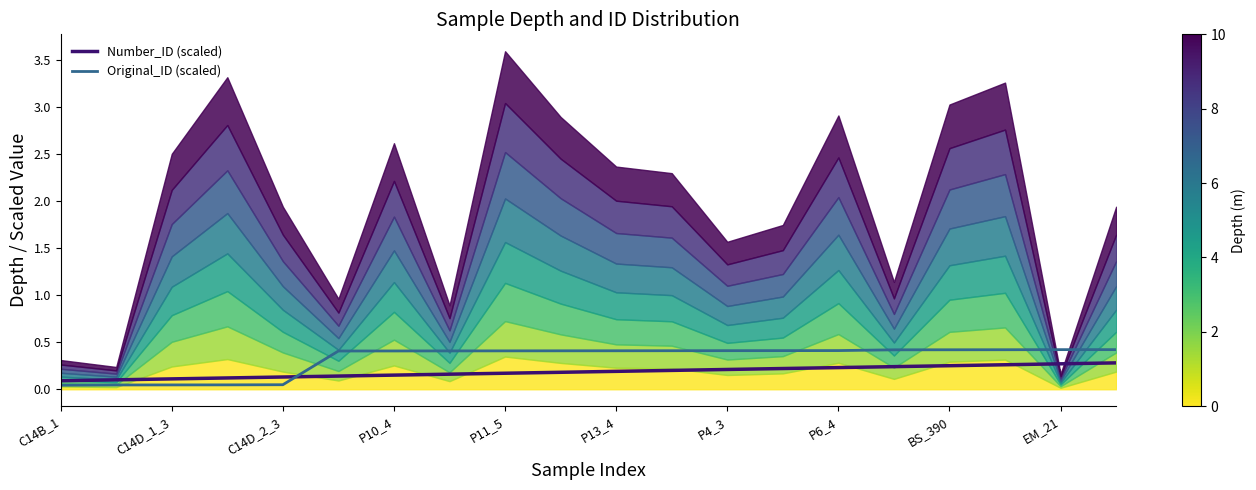

At how many categories does at least one series exceed 0?

20